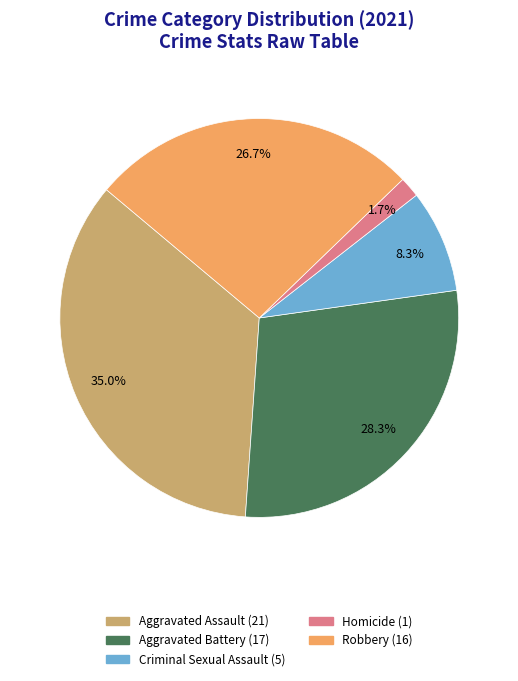

Is there a majority slice in this chart?

No